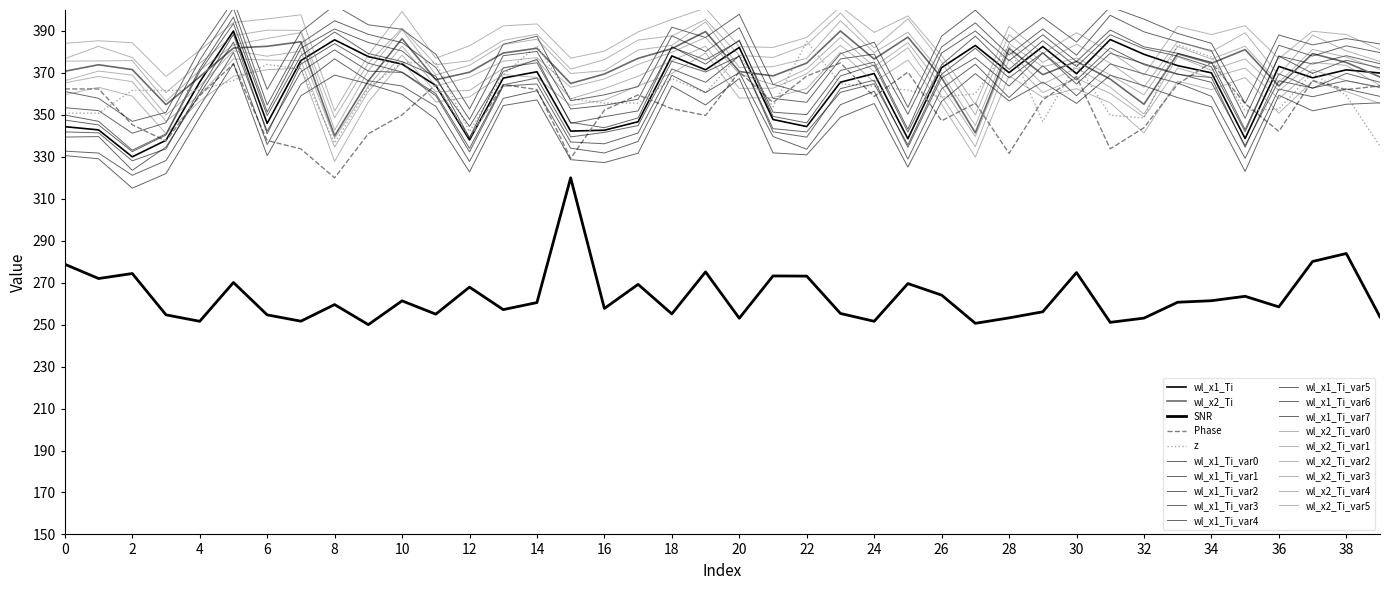

Where is wl_x1_Ti nearest to the value 360?

11